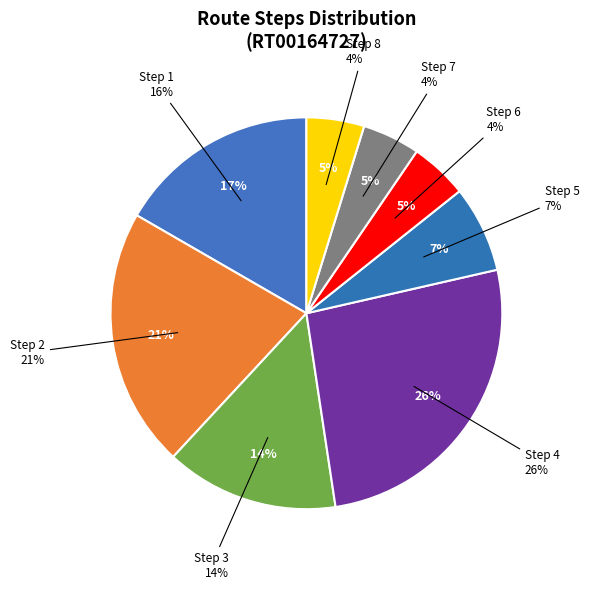

Count the number of slices in the pie.

8